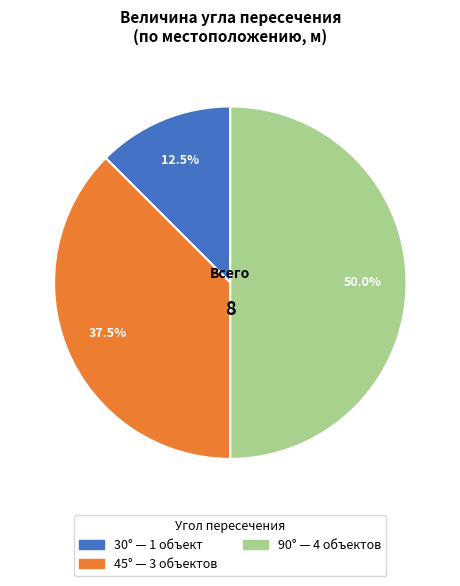

Count the number of slices in the pie.

3